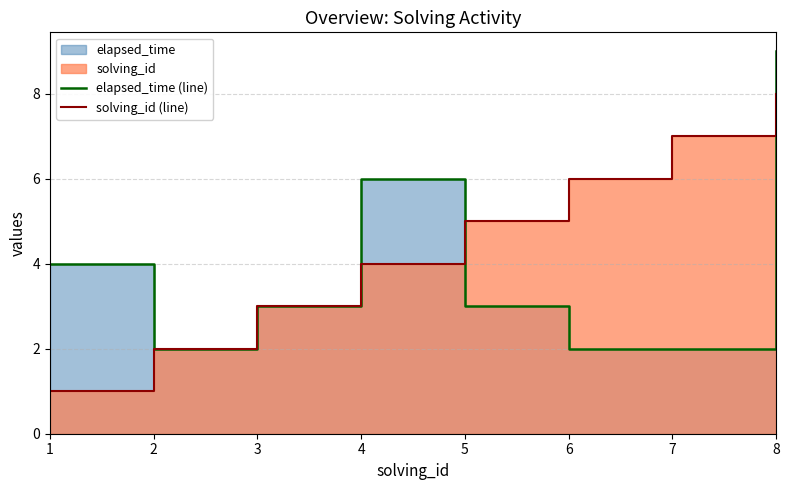

True or false: solving_id (line) has more than 1 interior local peaks.

False